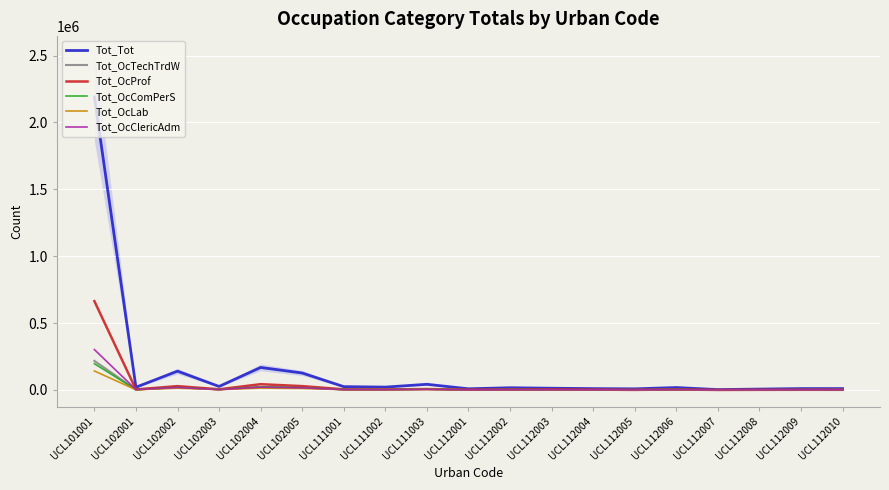

At how many categories does at least one series exceed 1524529?

1